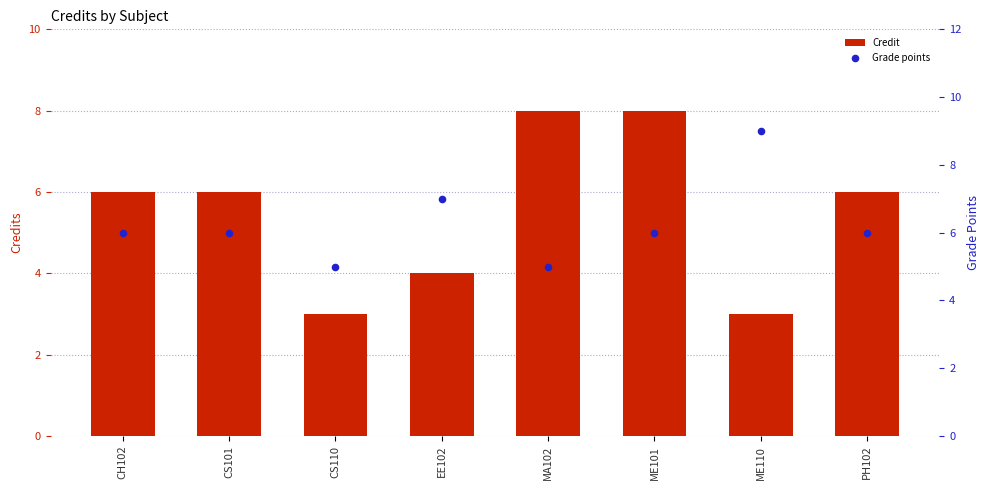

Which series has the largest Y range (max minus min)?

Credit